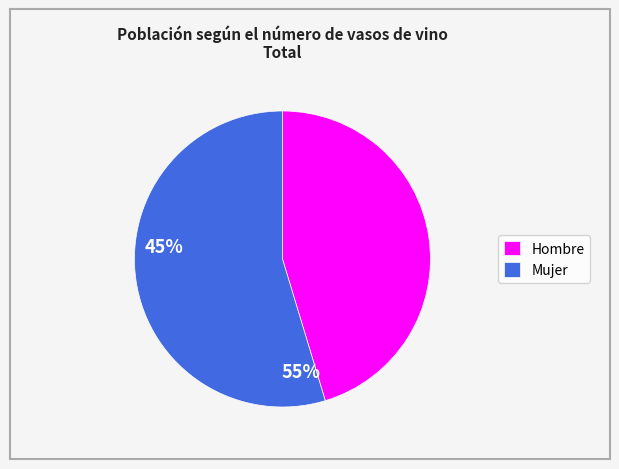

Which category has the smallest portion of the pie?

Hombre